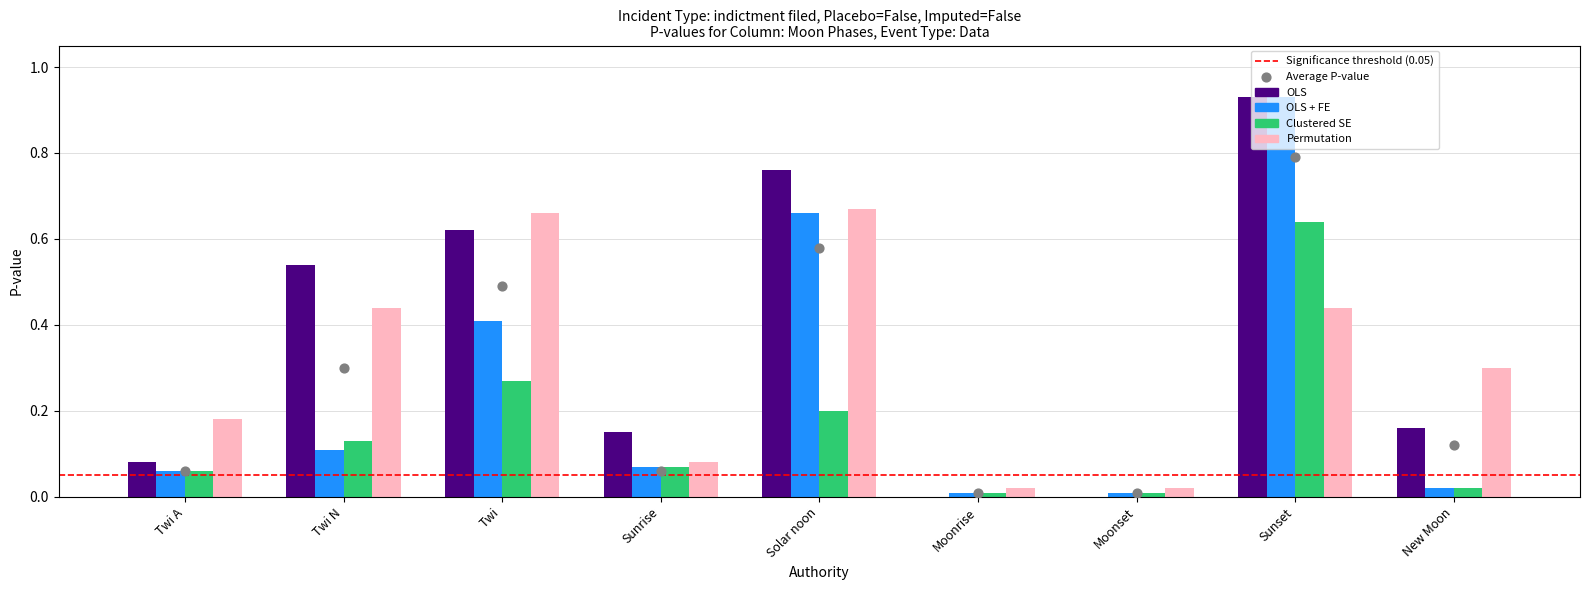

Which series has the widest spread of Y values?

OLS